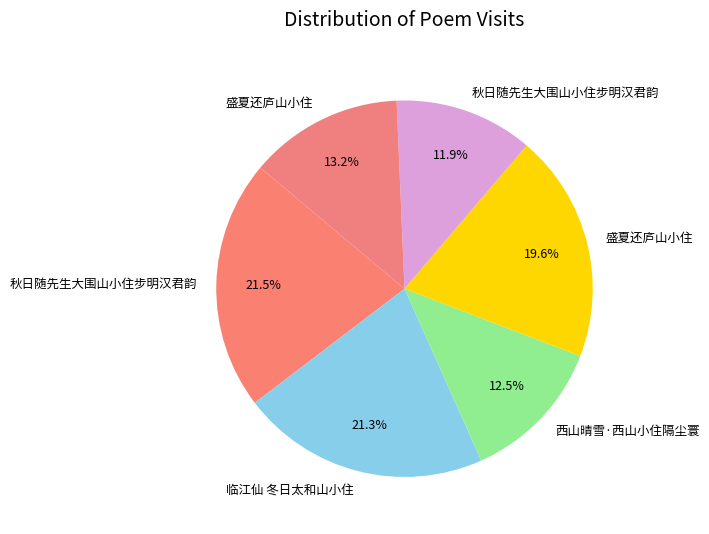

What is the largest slice in the pie chart?

秋日随先生大围山小住步明汉君韵